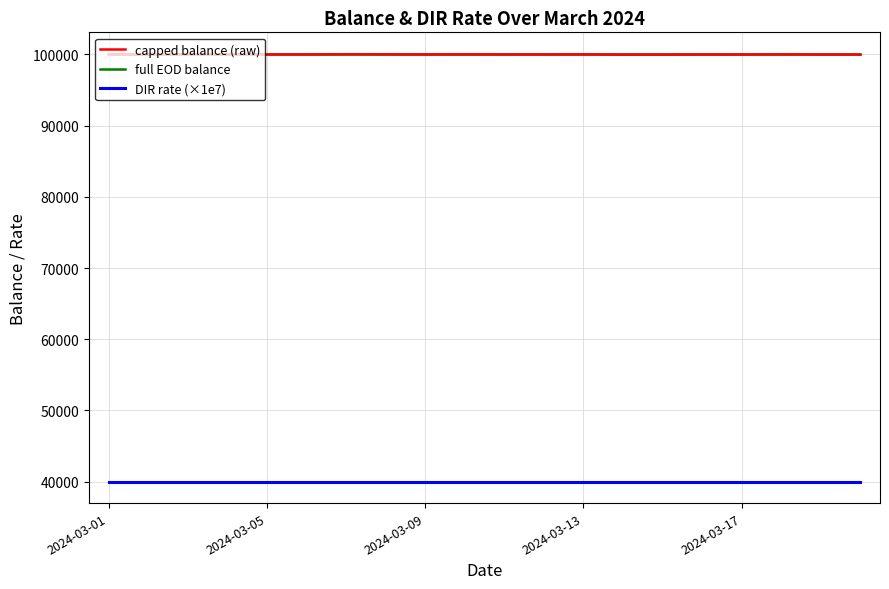

Does the chart display data point markers on the line(s)?

No